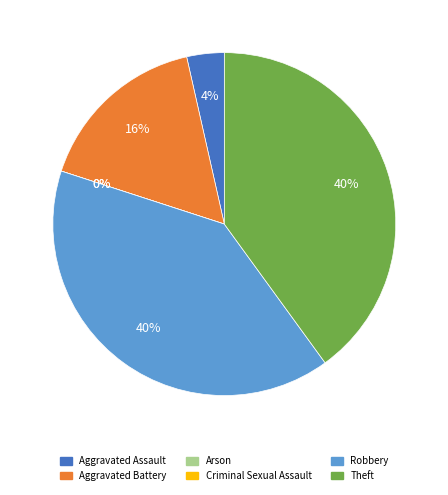

To the nearest percent, what portion does Aggravated Assault represent?

4%